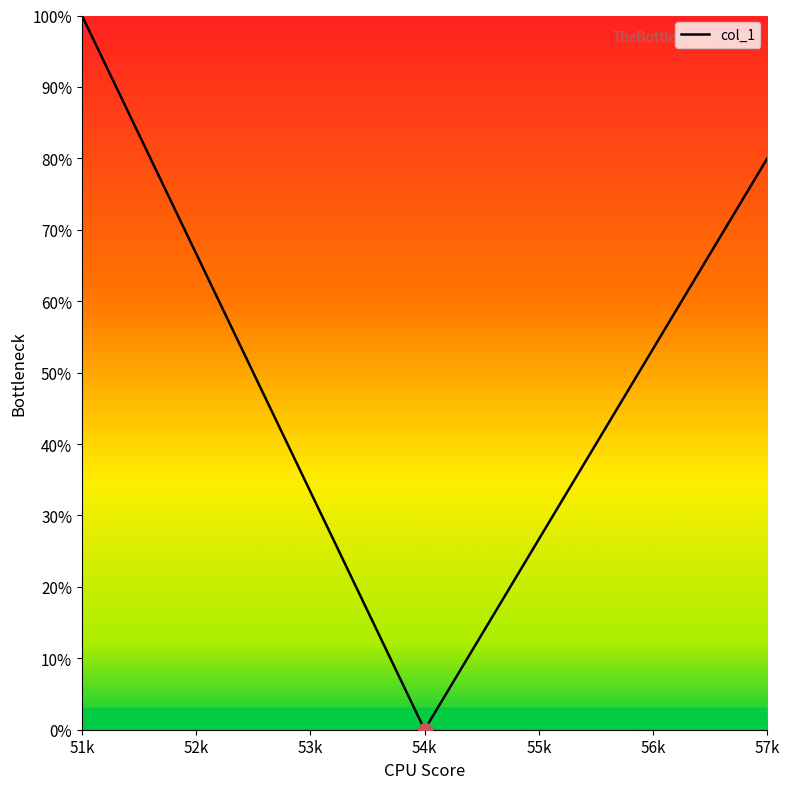

The value at 51k is 159.0. True or false?

False